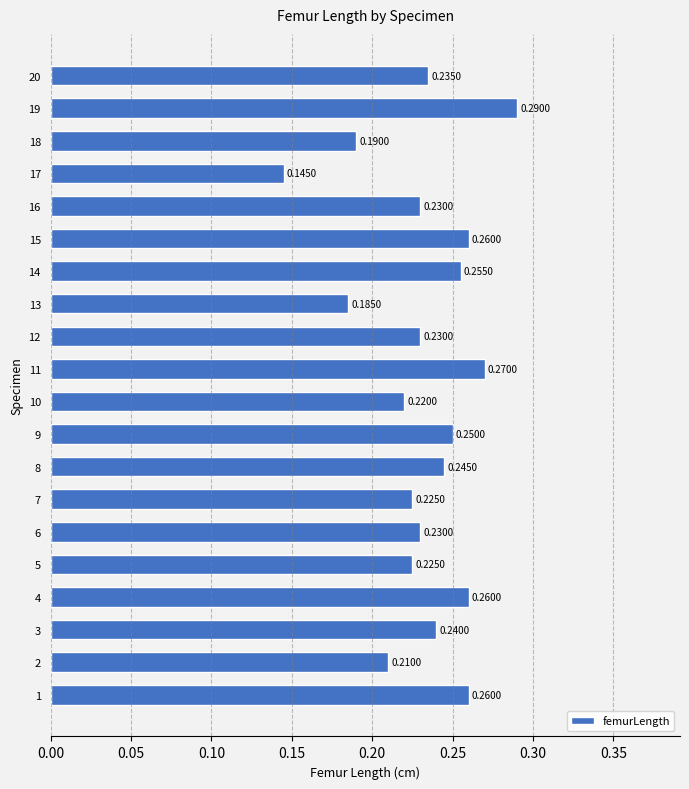

How many values are between 0 and 1?

20